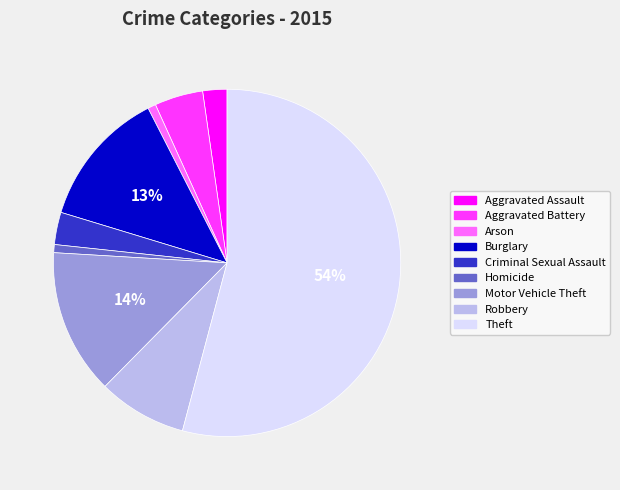

Is it true that Criminal Sexual Assault is 18% of the pie?

False